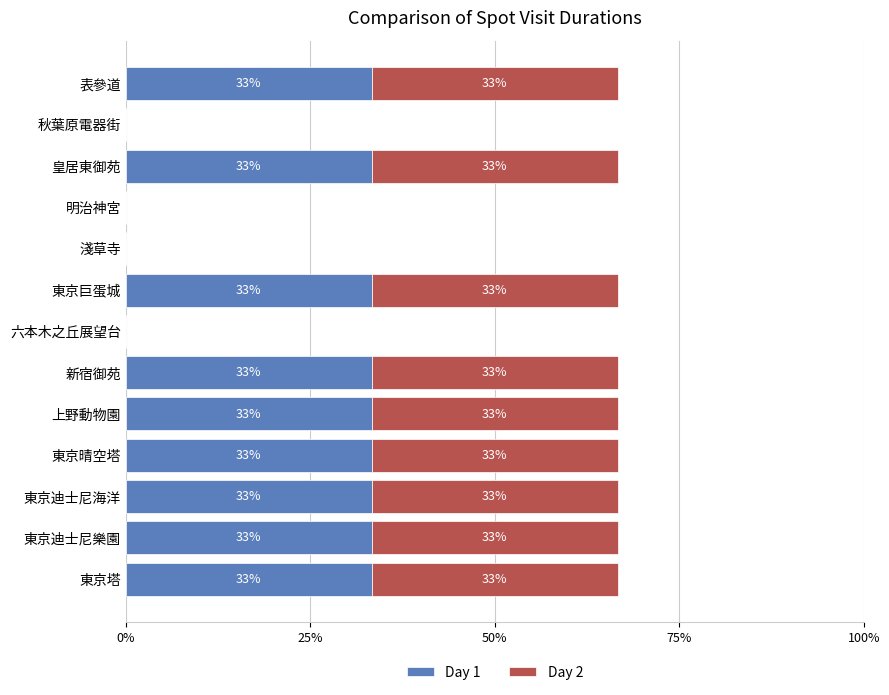

What are all the series names shown in the legend?

Day 1, Day 2